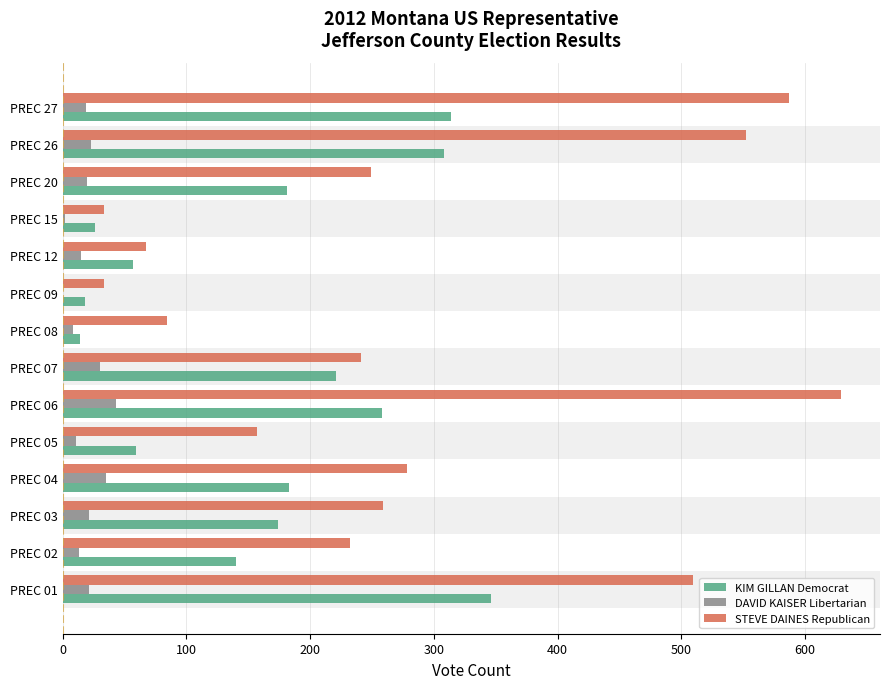

Is the value of STEVE DAINES Republican at PREC 02 greater than the value of KIM GILLAN Democrat at PREC 08?

Yes